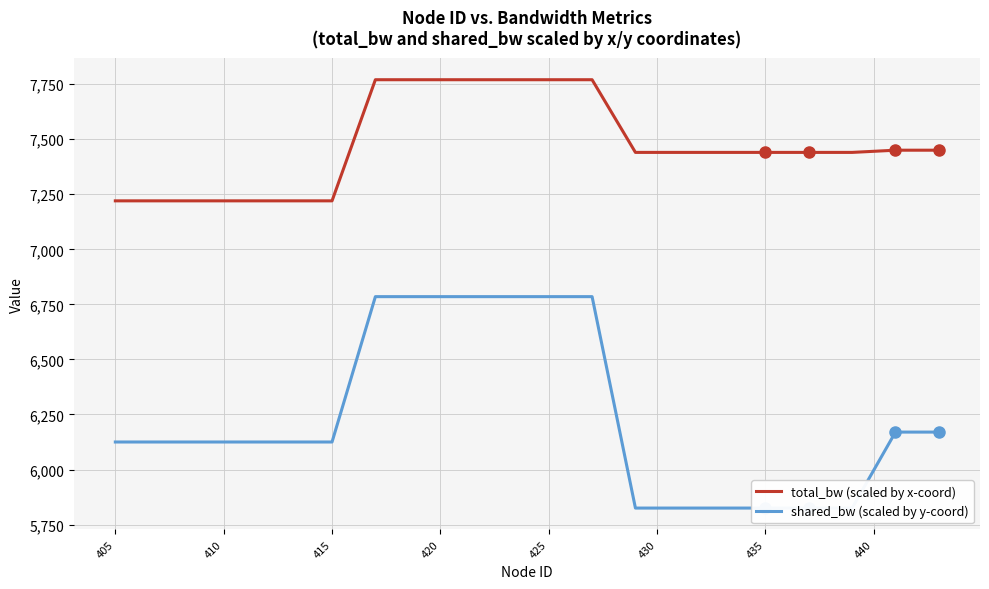

True or false: total_bw (scaled by x-coord) has a value of 10497 at 415.

False